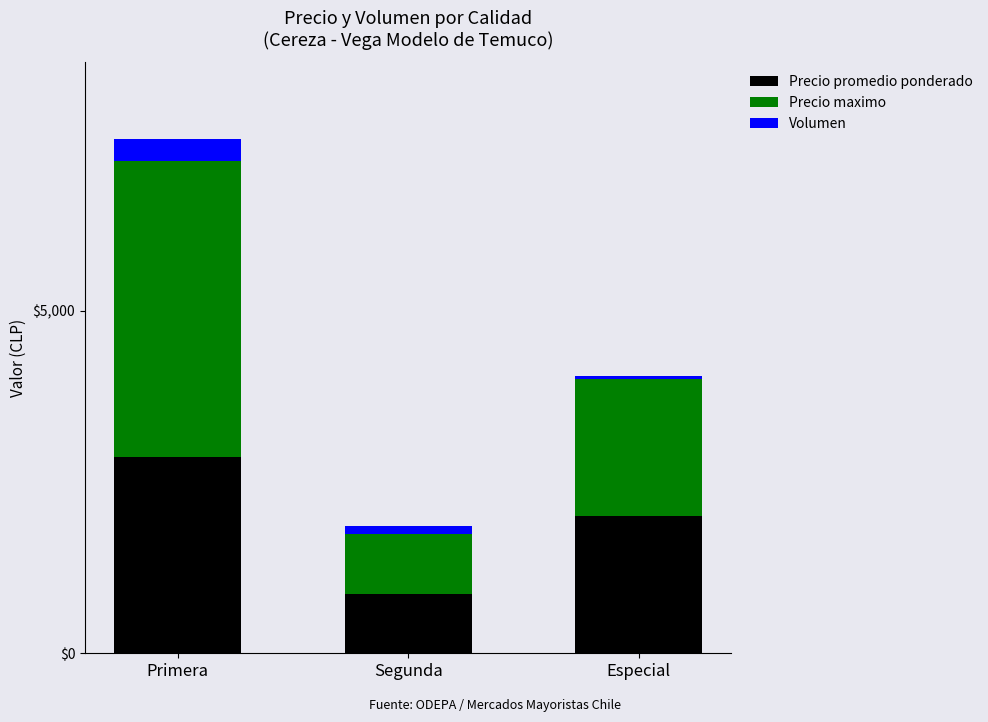

List the labels in order of Precio promedio ponderado value, largest first.

Primera, Especial, Segunda